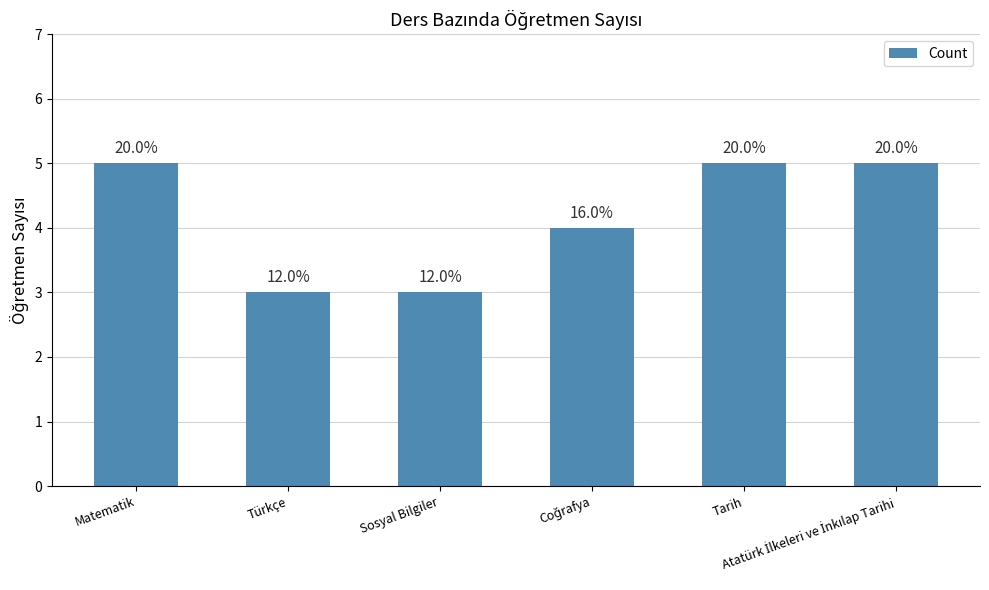

What is the label of the 5th bar from the left?

Tarih